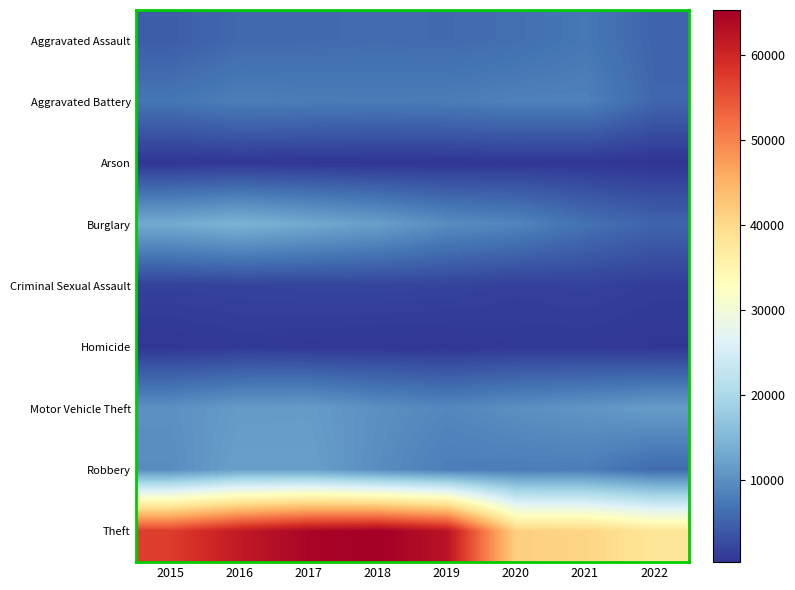

Reading left to right, what are all the values shown in this chart?

Aggravated Assault: 2015=4480	2016=5712	2017=5793	2018=6001	2019=5840	2020=6263	2021=7241	2022=5206
Aggravated Battery: 2015=7018	2016=8085	2017=7845	2018=7735	2019=7857	2020=8319	2021=8348	2022=5444
Arson: 2015=448	2016=515	2017=444	2018=373	2019=376	2020=589	2021=526	2022=299
Burglary: 2015=13184	2016=14289	2017=13001	2018=11746	2019=9639	2020=8754	2021=6655	2022=5231
Criminal Sexual Assault: 2015=1658	2016=1811	2017=1932	2018=1967	2019=1866	2020=1440	2021=1673	2022=1246
Homicide: 2015=496	2016=786	2017=672	2018=589	2019=498	2020=785	2021=801	2022=507
Motor Vehicle Theft: 2015=10068	2016=11286	2017=11380	2018=9983	2019=8978	2020=9953	2021=10590	2022=11474
Robbery: 2015=9638	2016=11960	2017=11880	2018=9679	2019=7994	2020=7855	2021=7920	2022=5926
Theft: 2015=57350	2016=61618	2017=64380	2018=65282	2019=62478	2020=41297	2021=40746	2022=37875